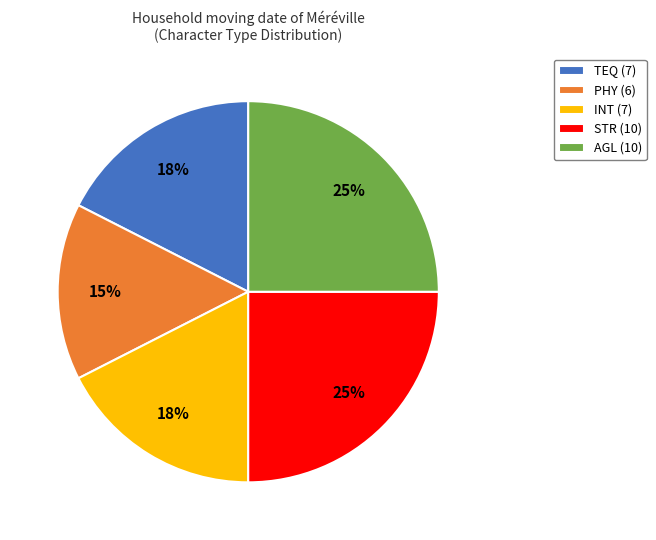

To the nearest percent, what is the average slice percentage?

20%